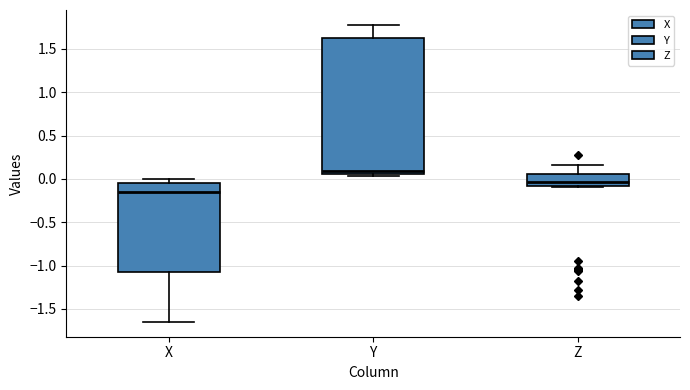

Where does the upper whisker of the box for Z end on the y-axis? The values are not printed on the chart, so give them approximately, as read against the axis.

0.15